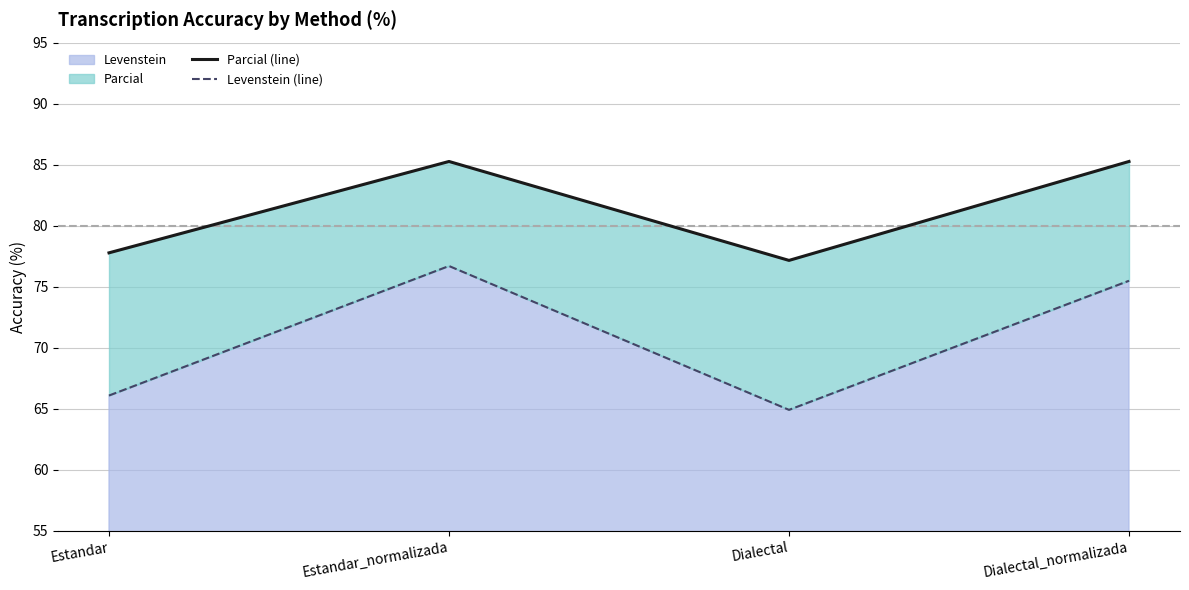

Reading right to left, list all the values displayed in this chart.

Parcial (line): 85.3	77.2	85.3	77.8
Levenstein (line): 75.5	64.9	76.7	66.1